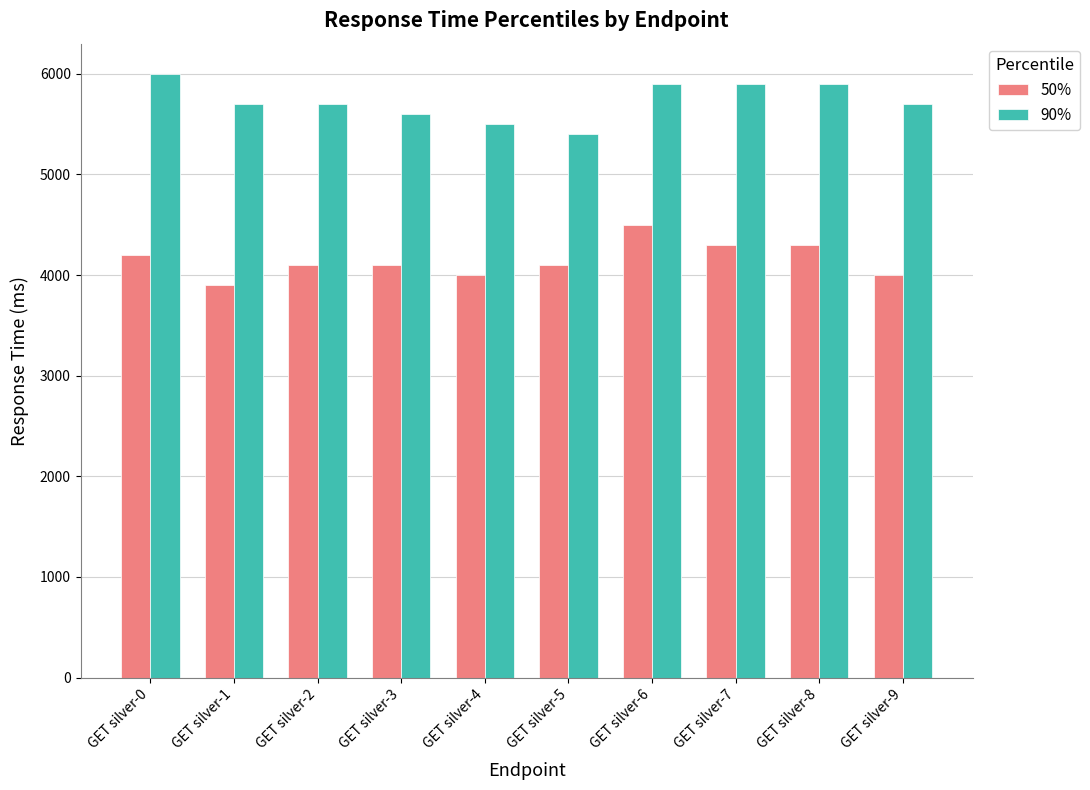

What is the minimum value for 90%?

5400